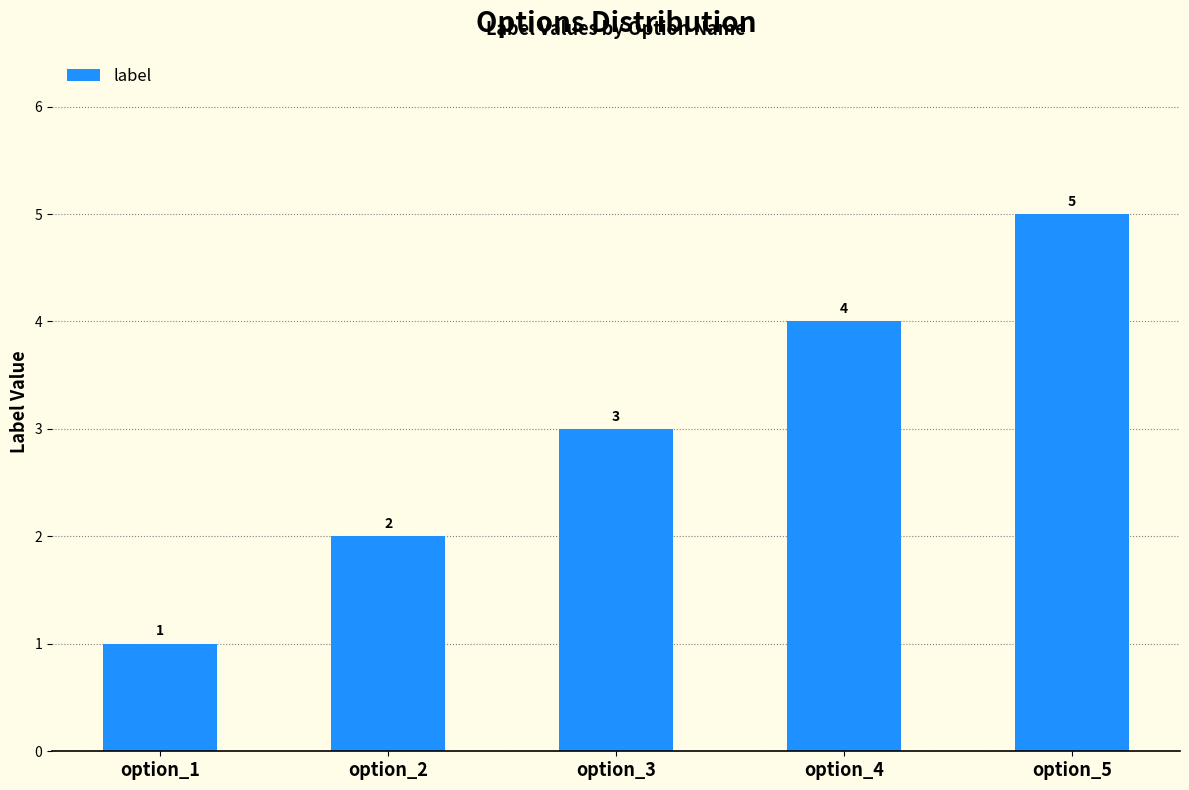

Count the number of data series in this chart.

1